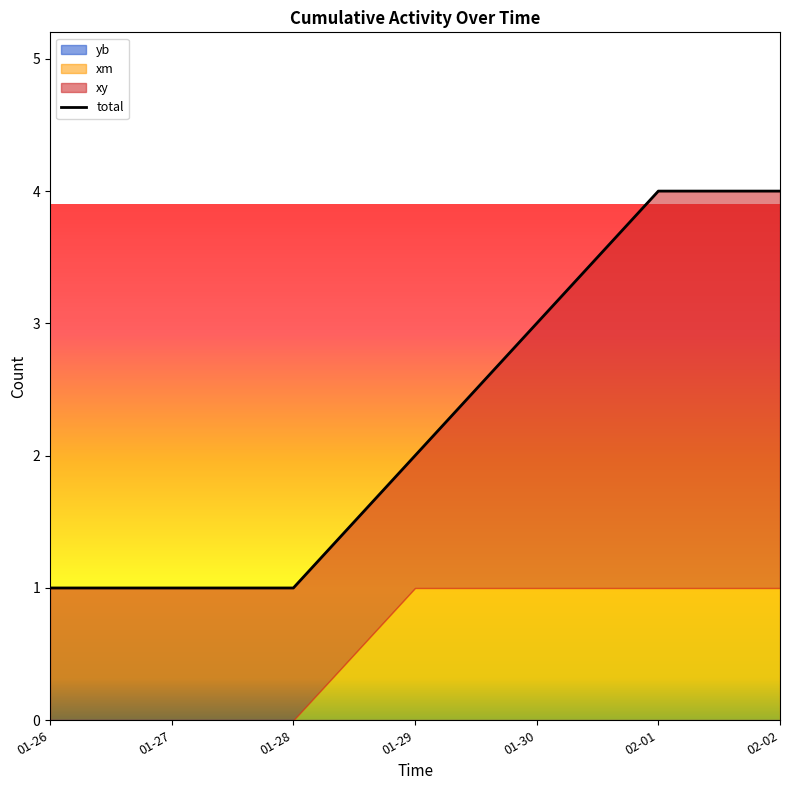

What is the difference between the second highest and minimum values?

3